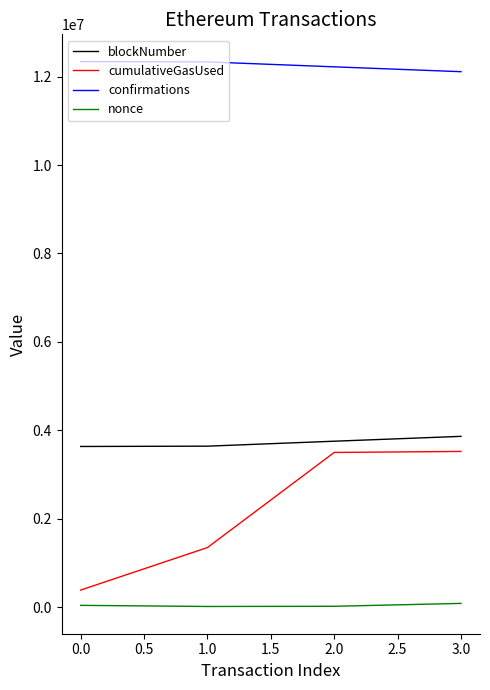

What is the sum of all confirmations values?

49000171